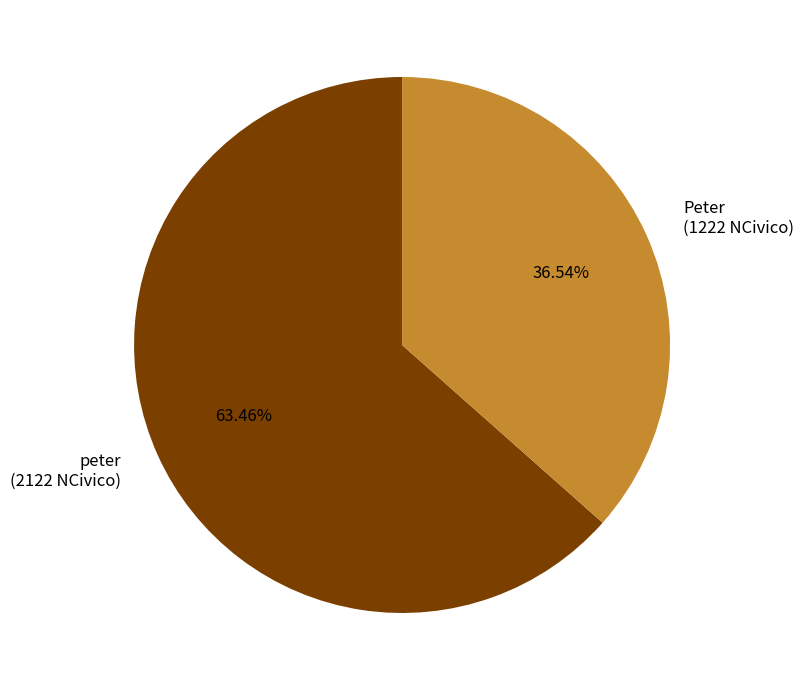

Which slice is the smallest?

Peter